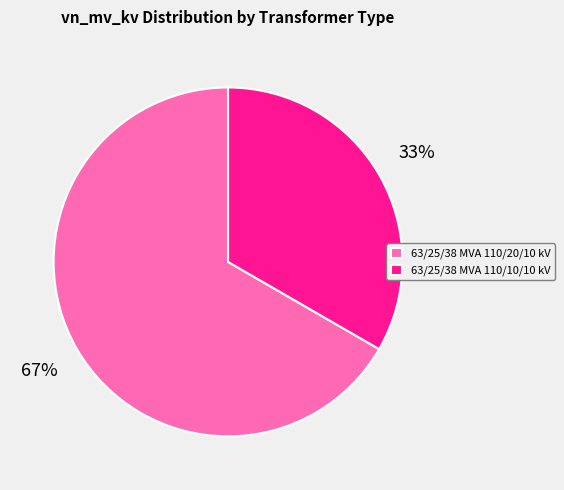

To the nearest percent, what is the combined percentage of 63/25/38 MVA 110/10/10 kV and 63/25/38 MVA 110/20/10 kV?

100%